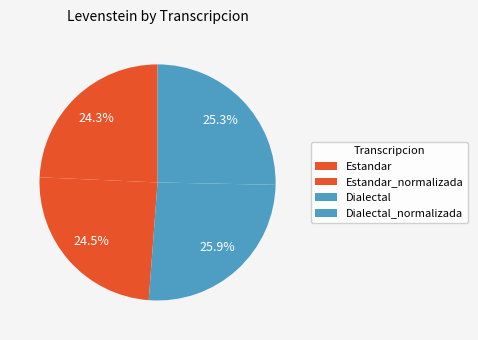

Rank the categories by value from lowest to highest.

Estandar, Estandar_normalizada, Dialectal_normalizada, Dialectal